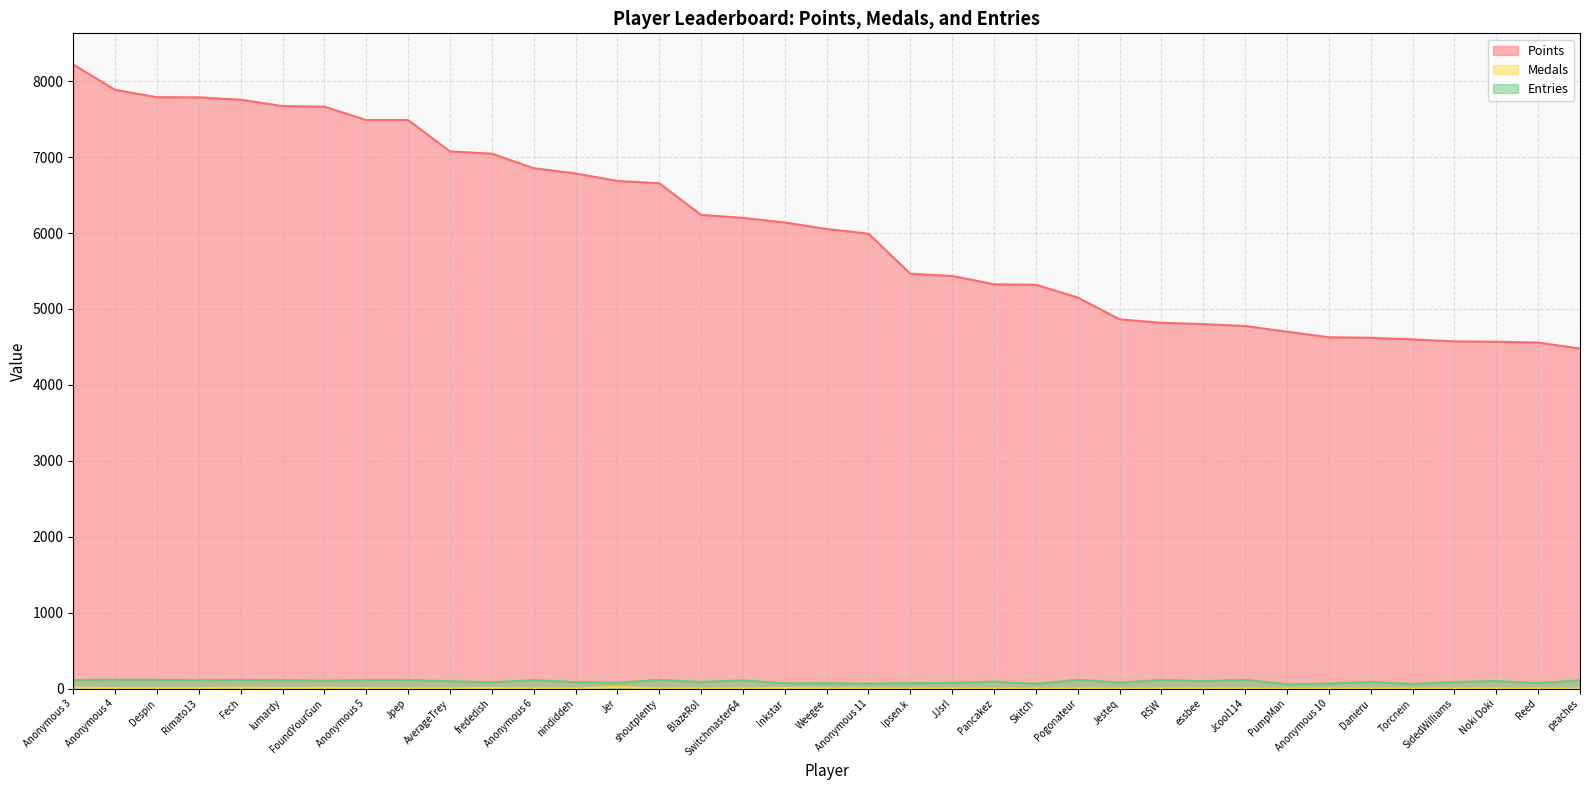

Rank the categories by Points value from highest to lowest.

Anonymous 3, Anonymous 4, Despin, Rimato13, Fech, lumardy, FoundYourGun, Anonymous 5, Jpep, AverageTrey, frededish, Anonymous 6, nindiddeh, Jer, shoutplenty, BlazeRol, Switchmaster64, Inkstar, Weegee, Anonymous 11, Ipsen.k, JJsrl, Pancakez, Skitch, Pogonateur, Jesteq, RSW, essbee, Jcool114, PumpMan, Anonymous 10, Danieru, Torcnein, SidedWilliams, Noki Doki, Reed, peaches